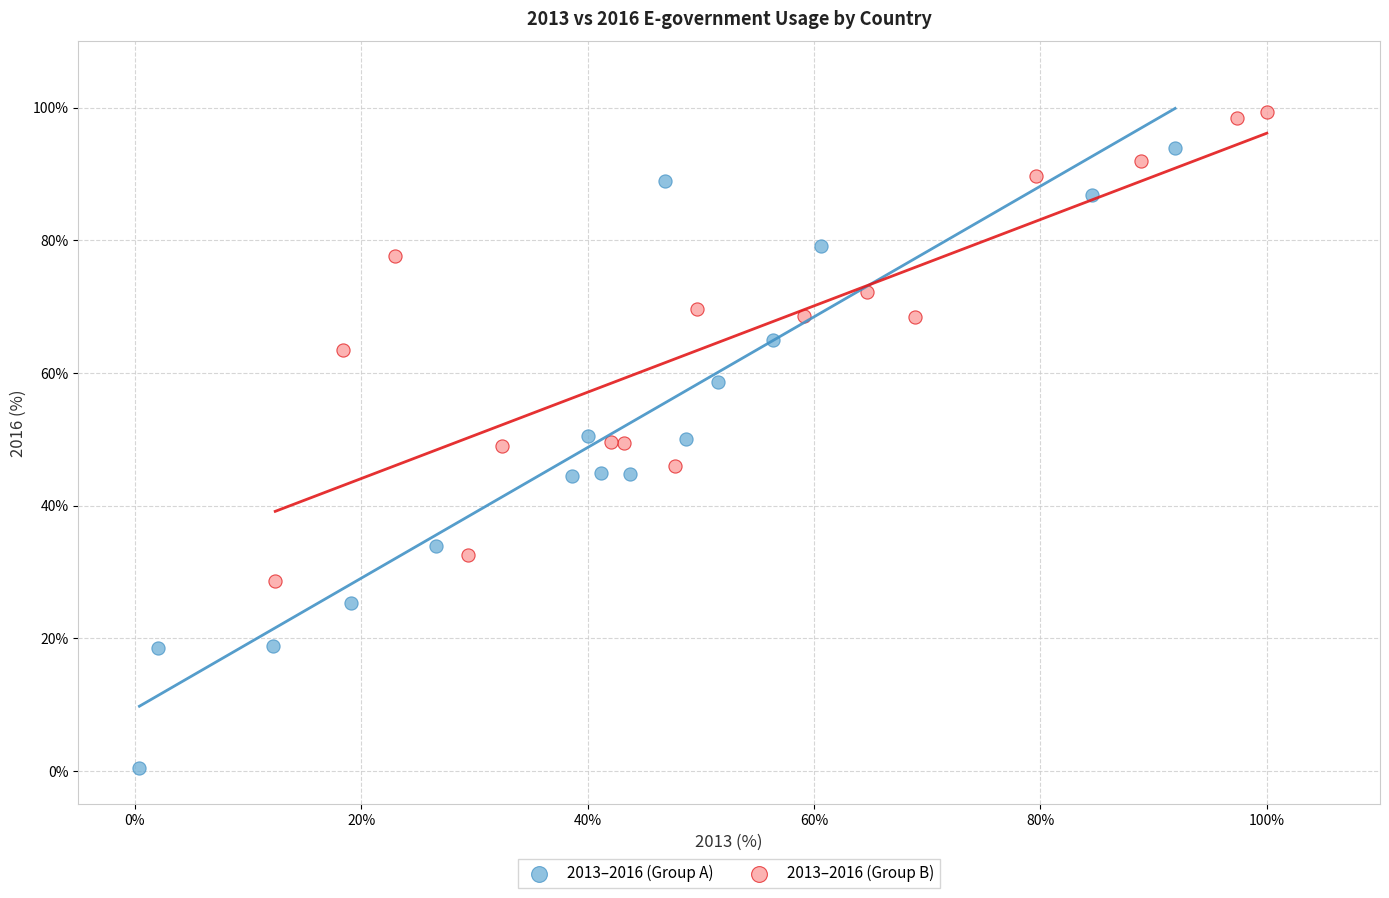

Which series has the widest spread of Y values?

2013–2016 (Group A)